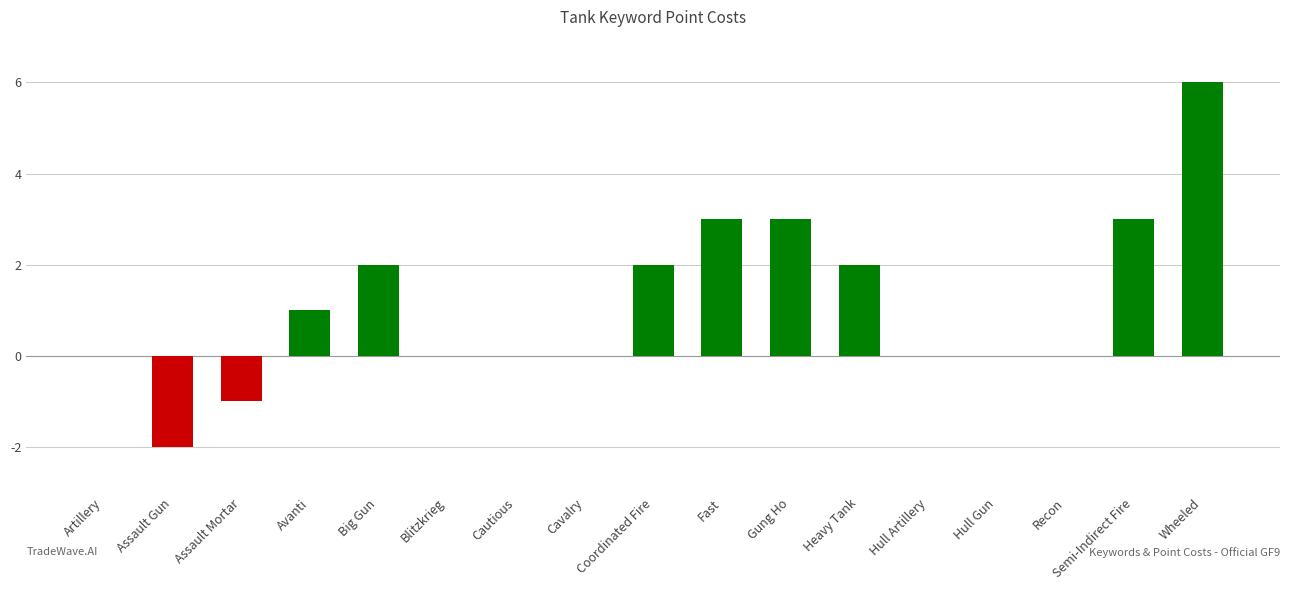

How many distinct data groups are displayed?

1